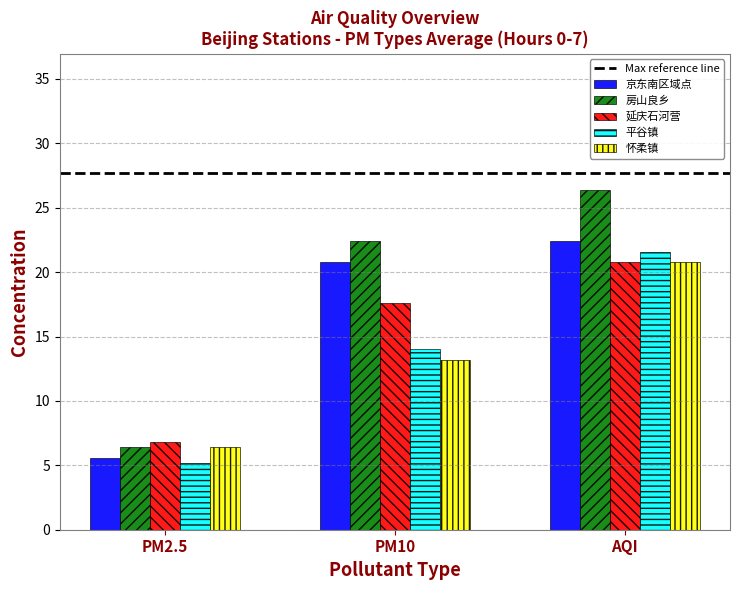

How many categories are shown in the chart?

3